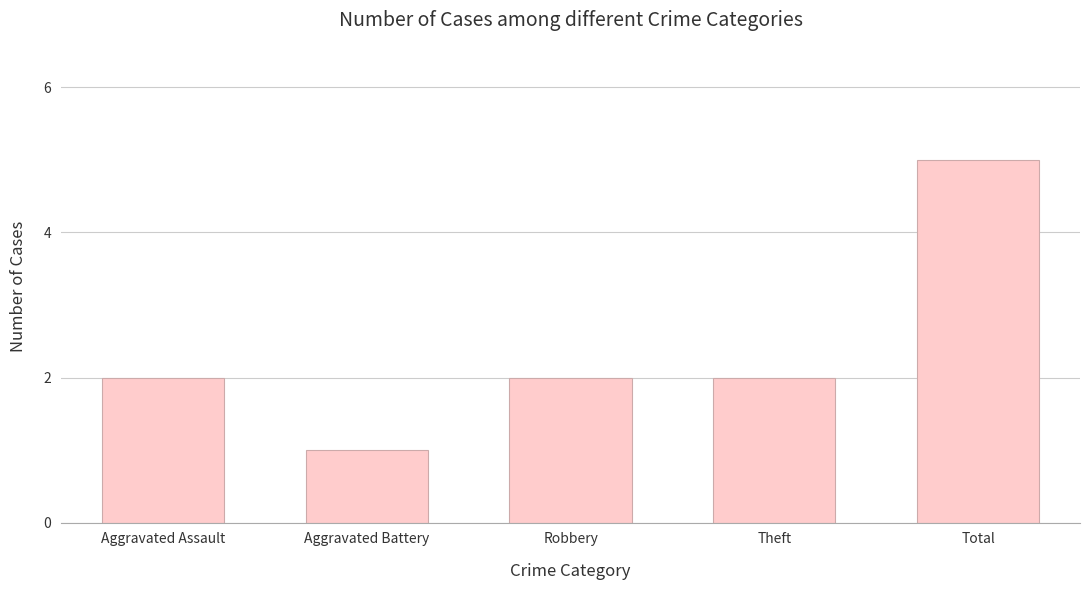

Reading left to right, what are all the values shown in this chart?

2	1	2	2	5